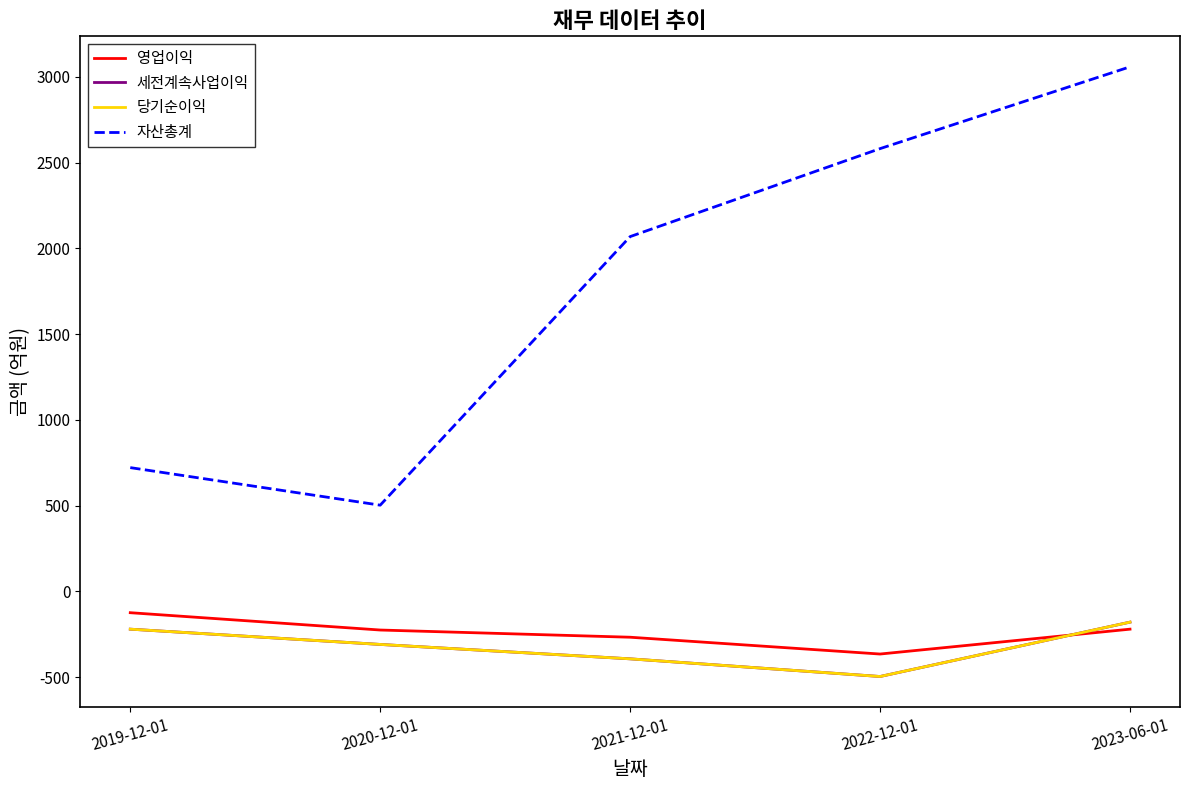

What is the total value across all series at 2022-12-01?

1221